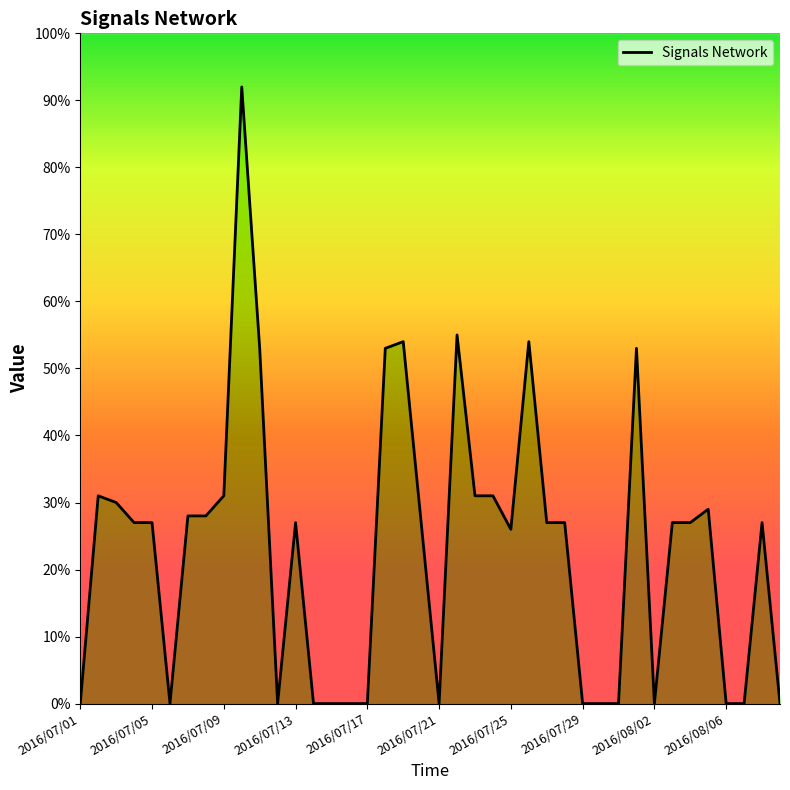

How many categories are shown in the chart?

40